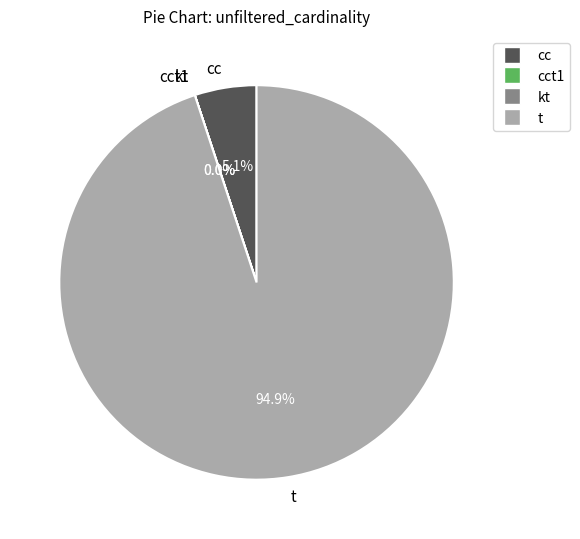

Does t represent more than half of the total?

Yes